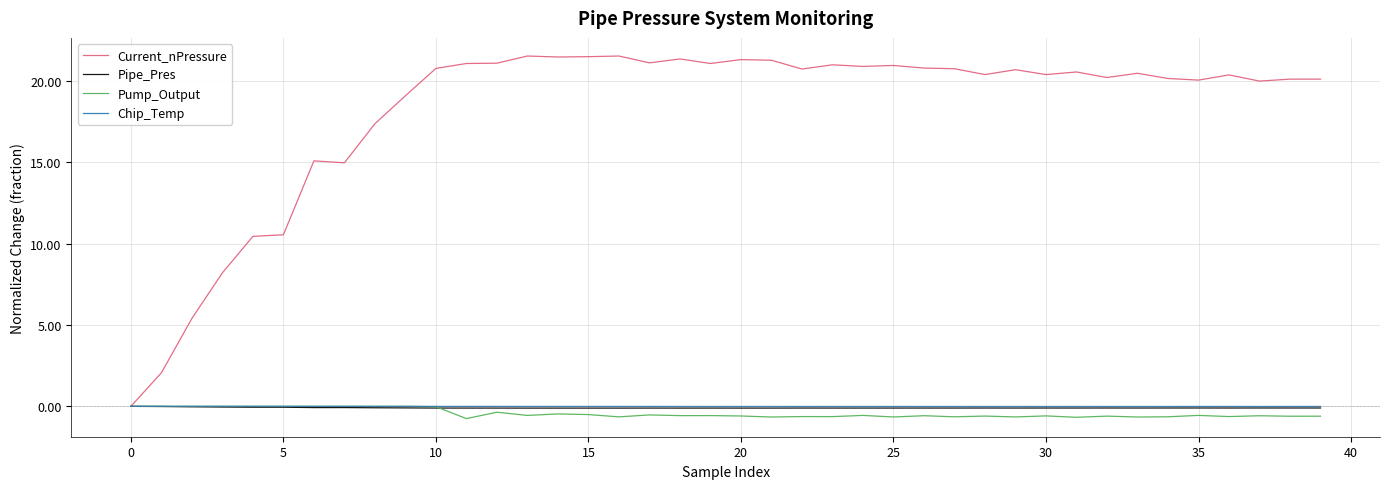

Which series has the widest spread of values?

Current_nPressure